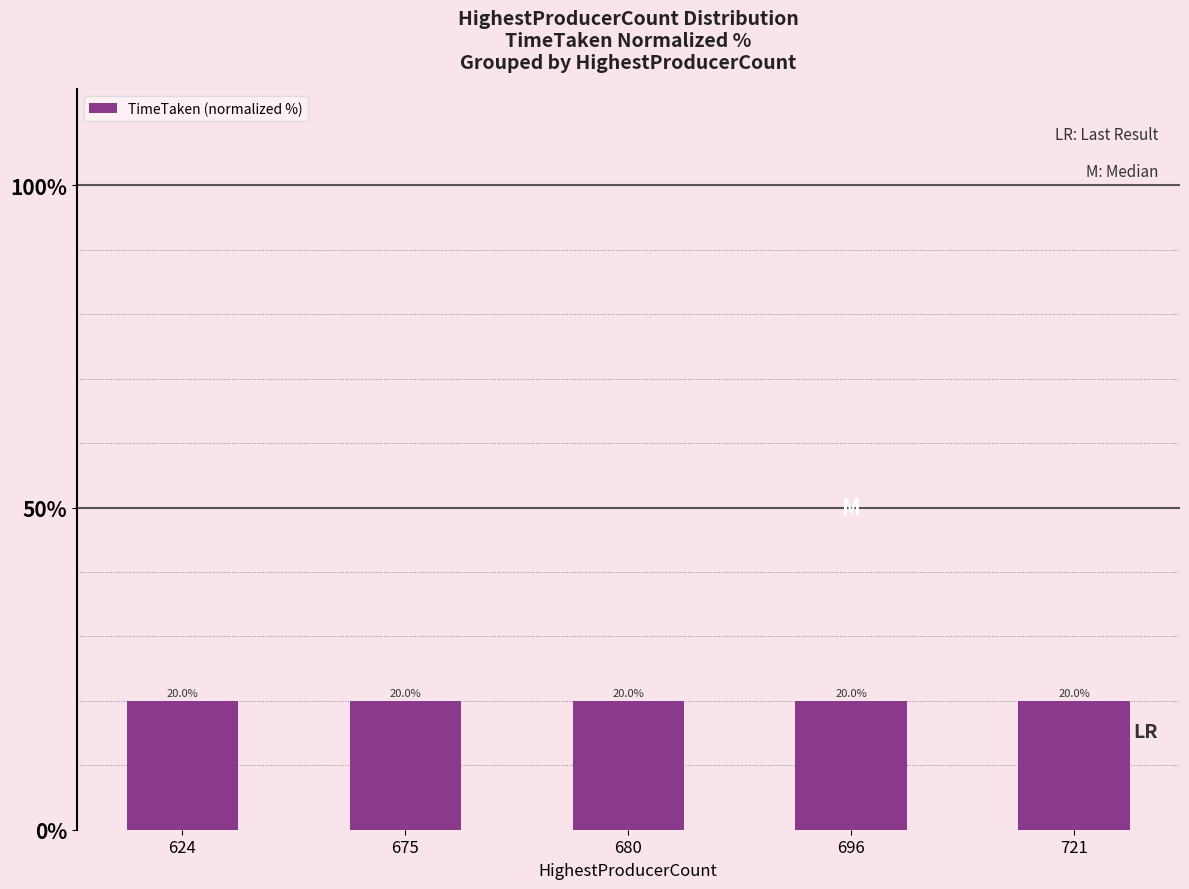

Reading left to right, transcribe all the data shown in this chart.

624=20.0	675=20.0	680=20.0	696=20.0	721=20.0